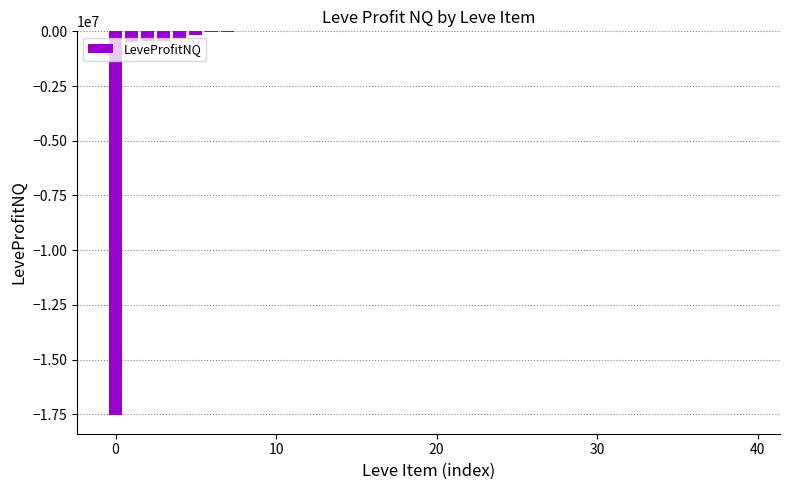

What is the sum of all values?

-19378988.4